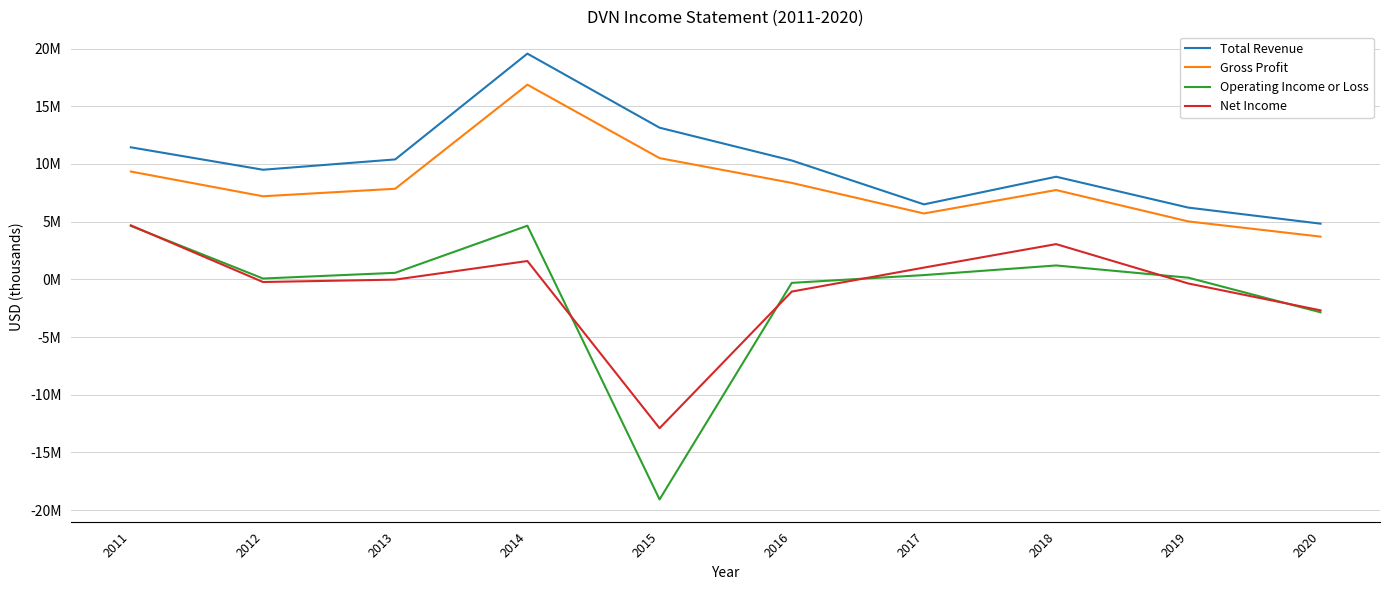

At which category is the sum across all series the highest?

2014